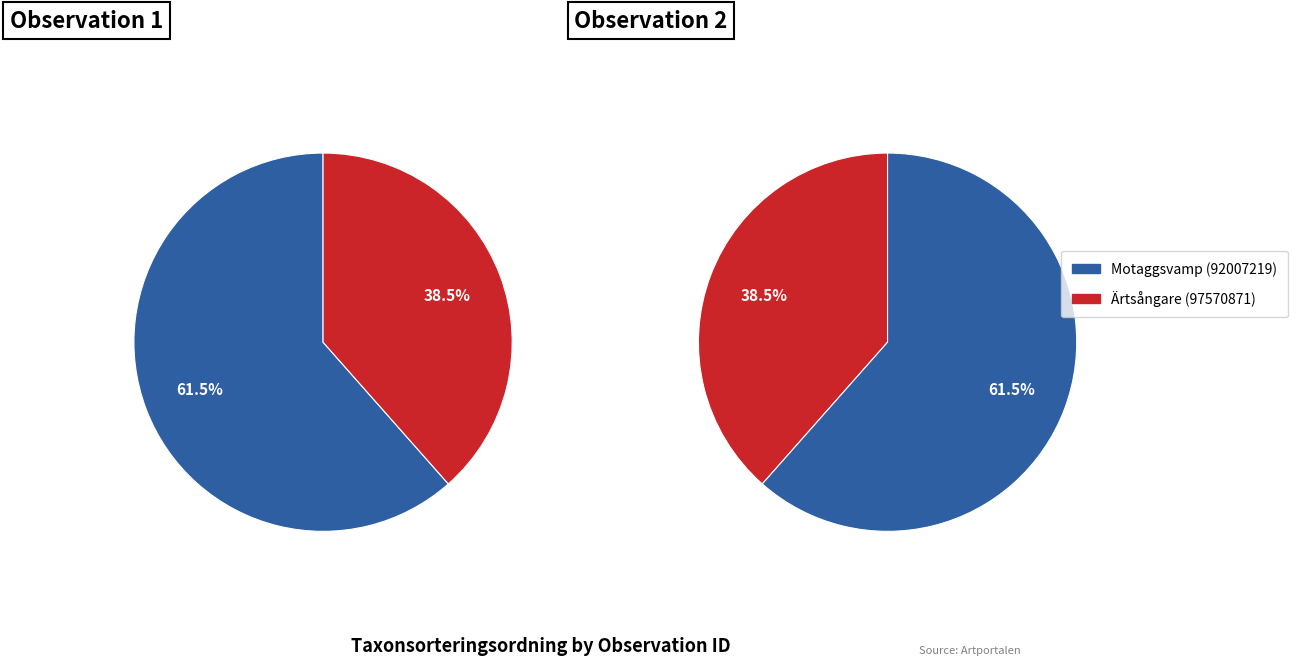

Rank the categories by value from lowest to highest.

Ärtsångare (97570871), Motaggsvamp (92007219)